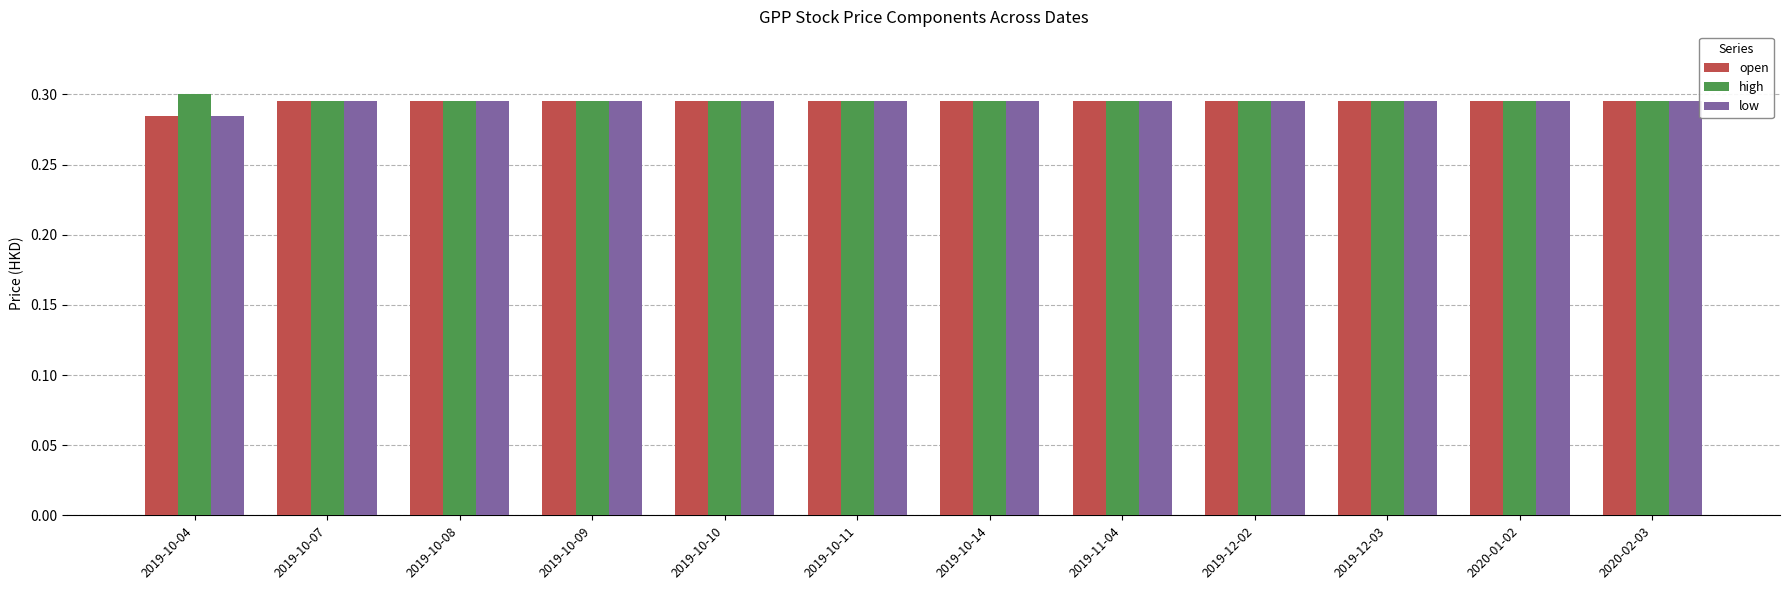

The high series shows 0.2 at 2020-02-03. True or false?

False